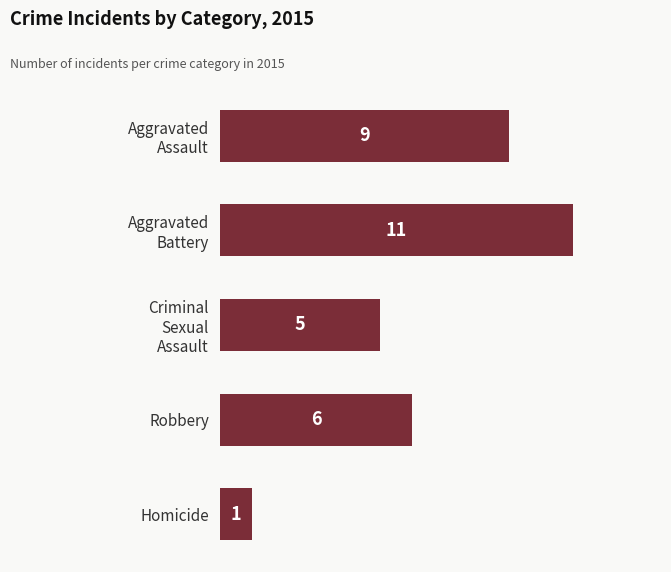

The chart shows a value of 1 at Homicide. True or false?

True